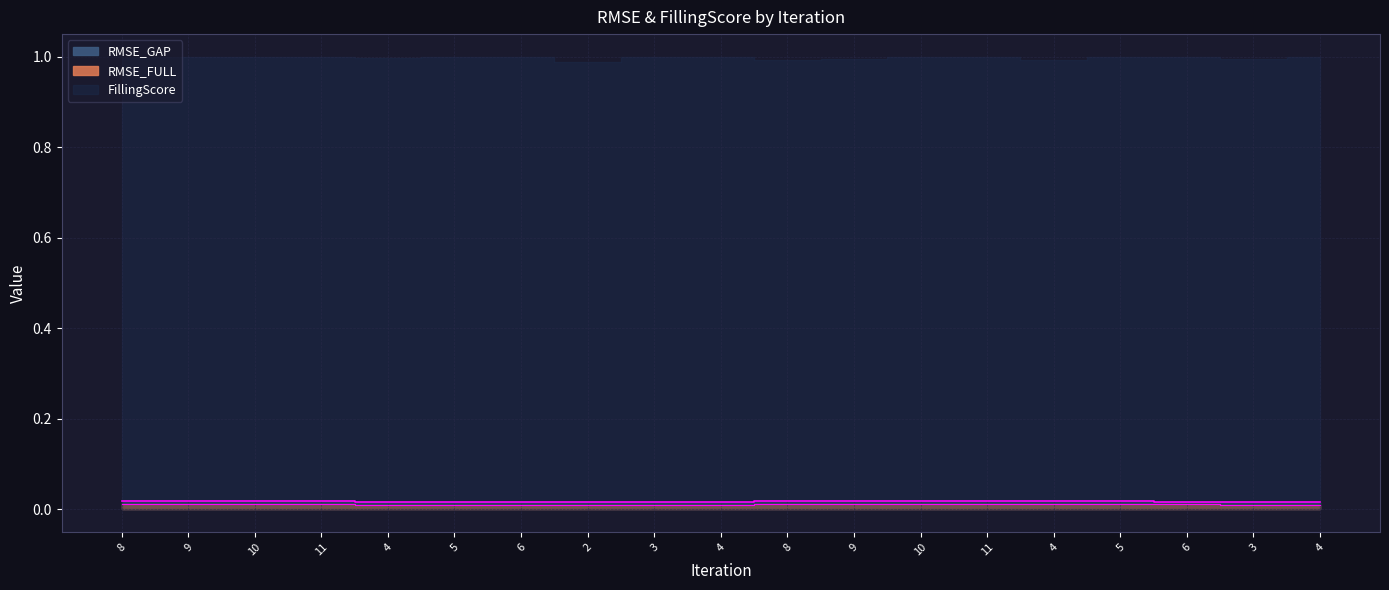

At how many categories does at least one series exceed 0?

19